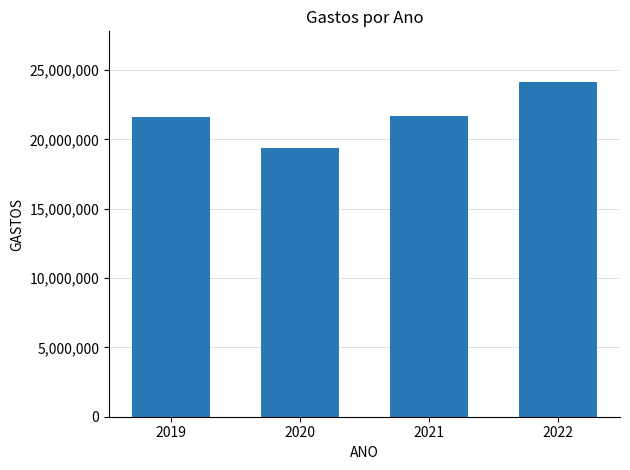

What is the value of the 1st bar from the left?

21638951